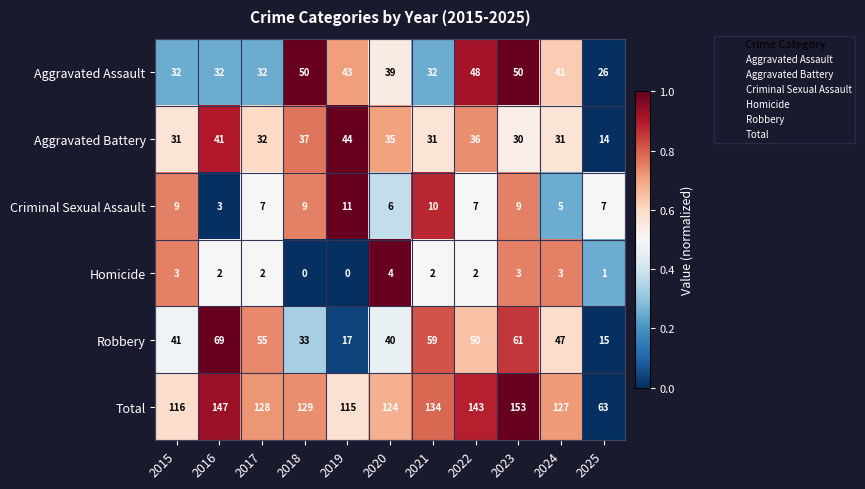

Which series has the widest spread of values?

Total